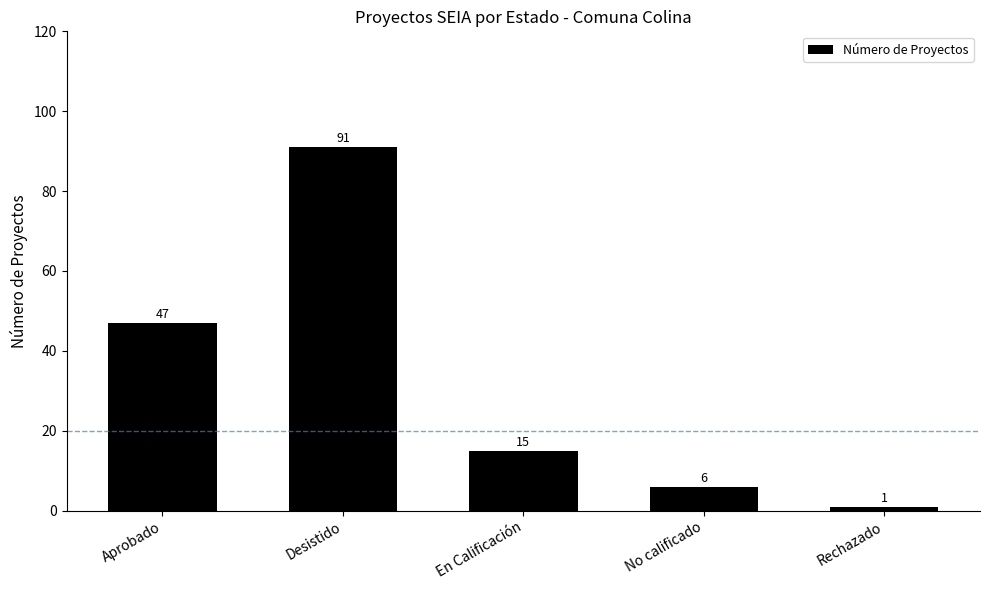

The value at No calificado is 6. True or false?

True